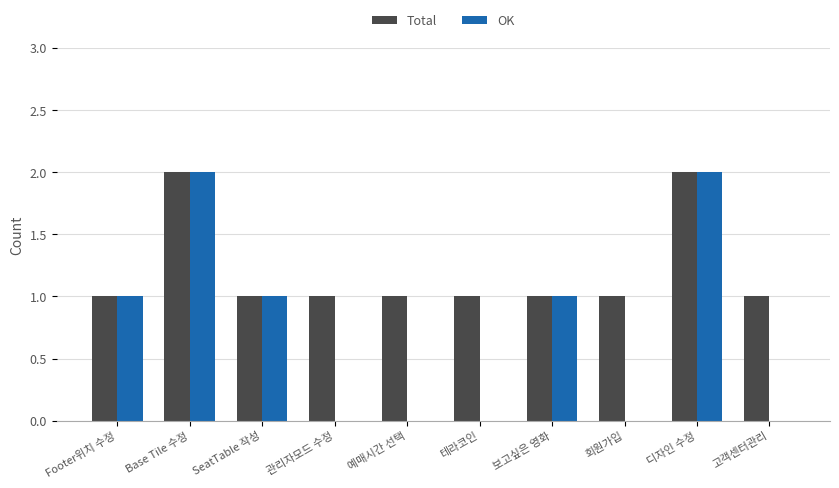

What is the sum of all OK values?

7